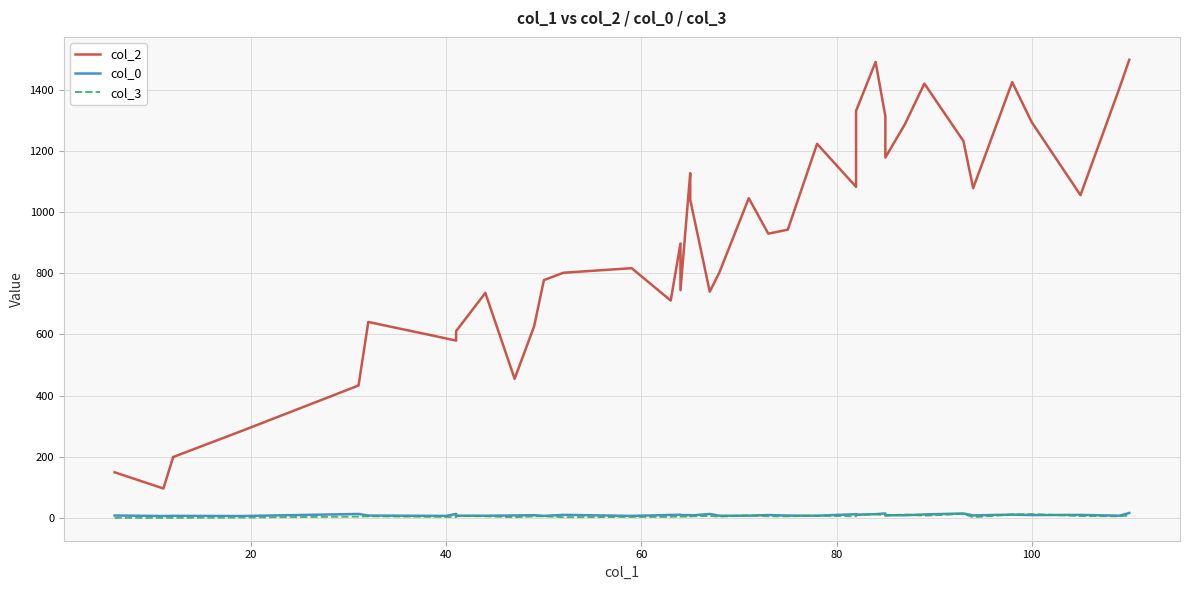

What is the sum of all col_2 values?

36109.0